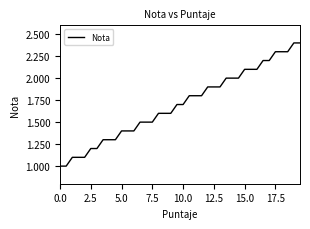

What is the minimum value shown in the chart?

1.0